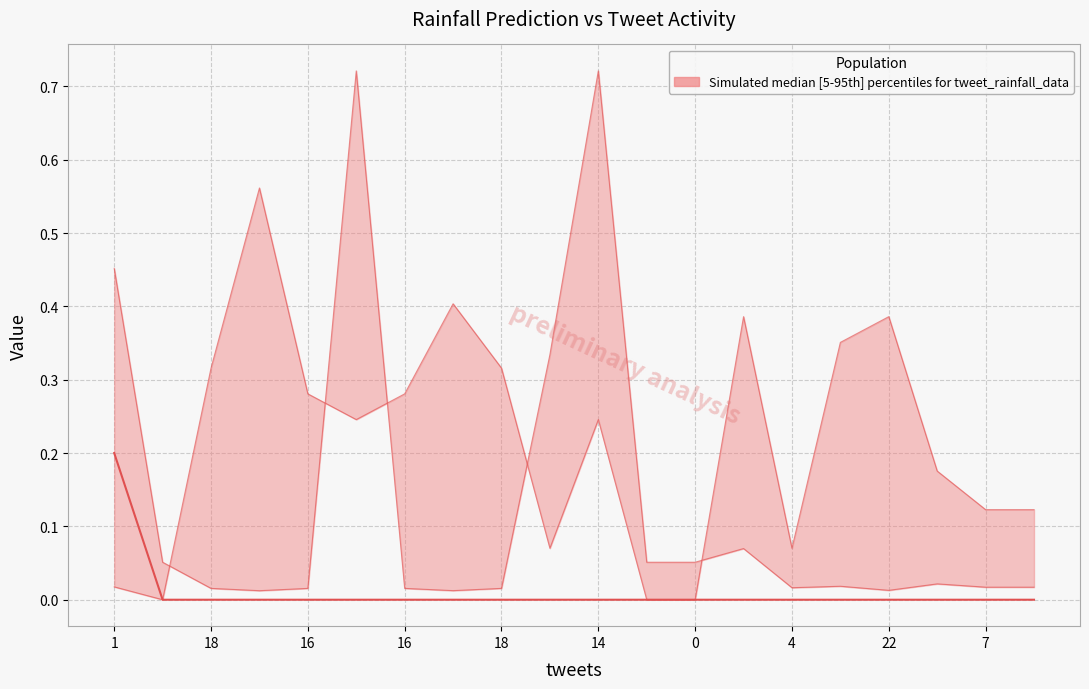

Is it true that Predicted next batch rainfall (mm/30min) equals 0.0 at 23?

True